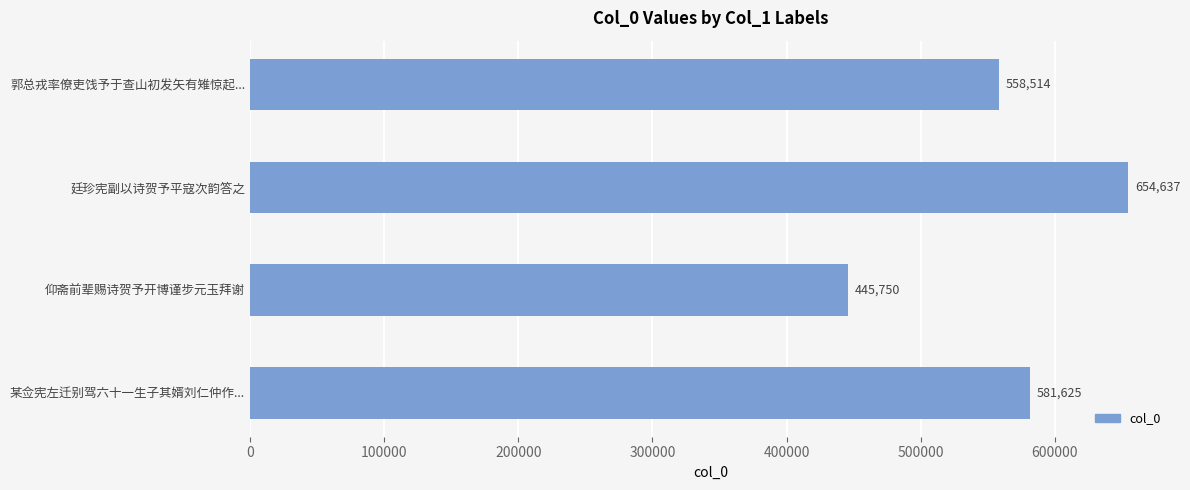

Which has a higher value, 郭总戎率僚吏饯予于查山初发矢有雉惊起... or 某佥宪左迁别驾六十一生子其婿刘仁仲作...?

某佥宪左迁别驾六十一生子其婿刘仁仲作...